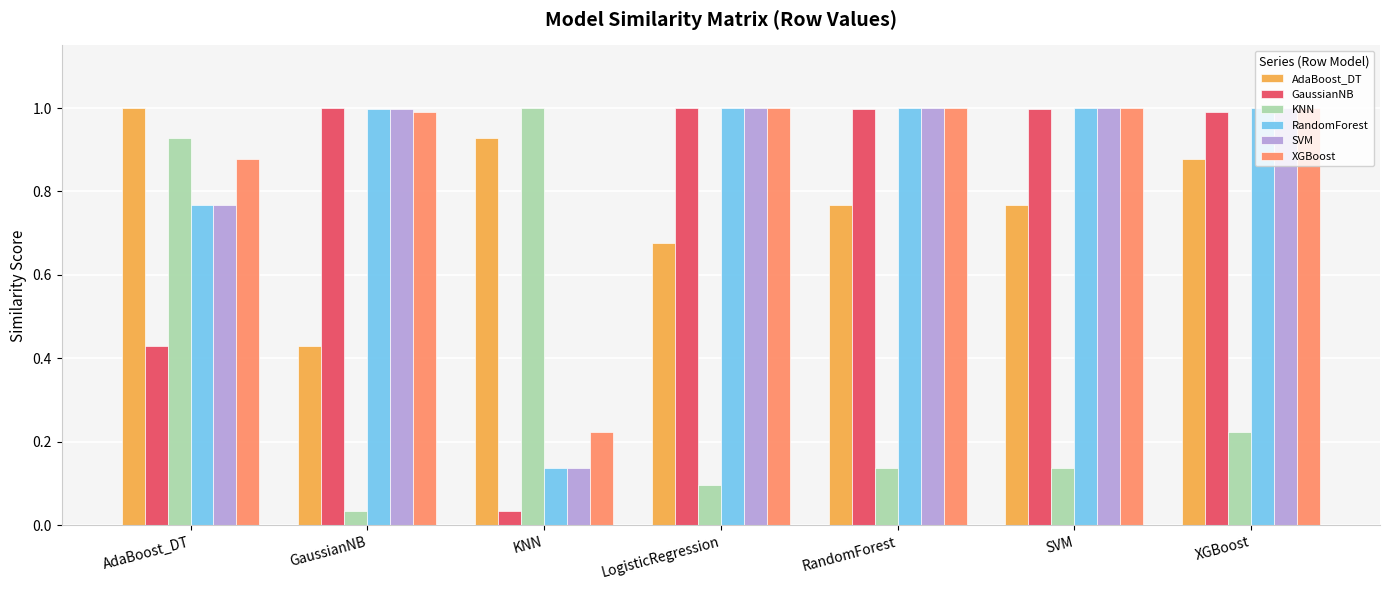

The value of GaussianNB at GaussianNB is 1.4. True or false?

False